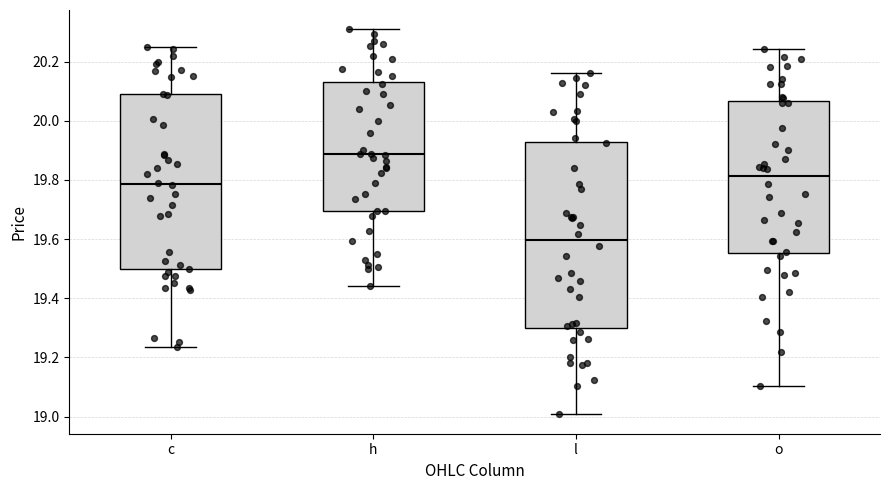

Reading left to right, read every box against the y-axis: the position of its median line, the range the box covers, and the ends of its whiskers. The values are not printed on the chart, so give them approximately, as read against the axis.

c: median 19.78, box 19.50 to 20.08, whiskers 19.24 to 20.24
h: median 19.88, box 19.70 to 20.14, whiskers 19.44 to 20.30
l: median 19.60, box 19.30 to 19.92, whiskers 19.00 to 20.16
o: median 19.82, box 19.56 to 20.06, whiskers 19.10 to 20.24